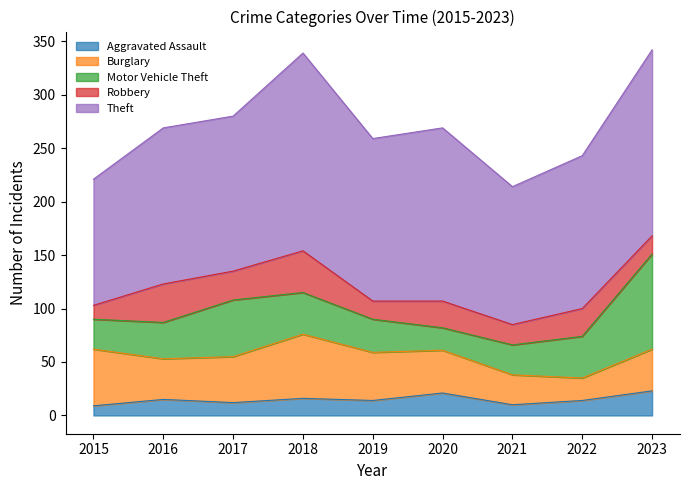

Reading left to right, list all the values displayed in this chart.

Aggravated Assault: 9	15	12	16	14	21	10	14	23
Burglary: 53	38	43	60	45	40	28	21	39
Motor Vehicle Theft: 28	34	53	39	31	21	28	39	89
Robbery: 13	36	27	39	17	25	19	26	17
Theft: 118	146	145	185	152	162	129	143	174